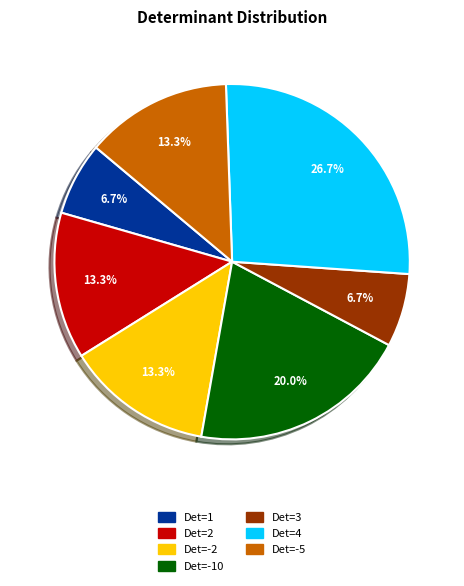

The Det=2 slice represents 13% of the pie. True or false?

True